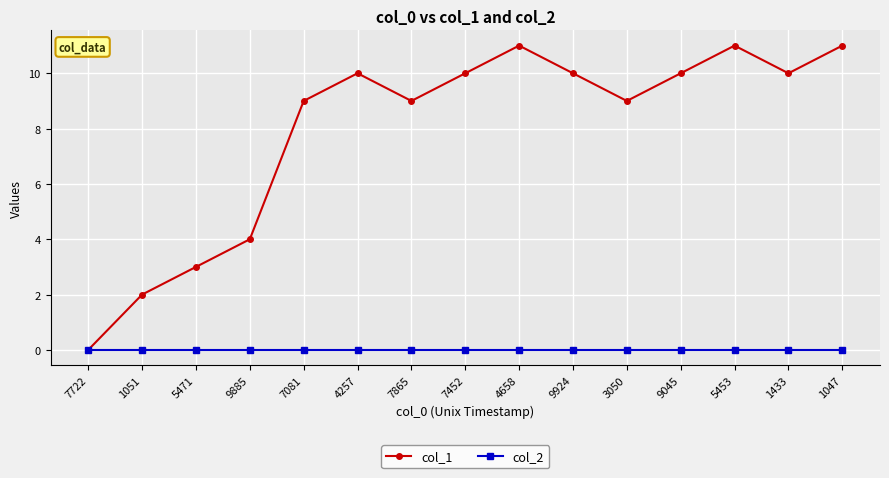

What is the label of the 4th point from the right?

9045